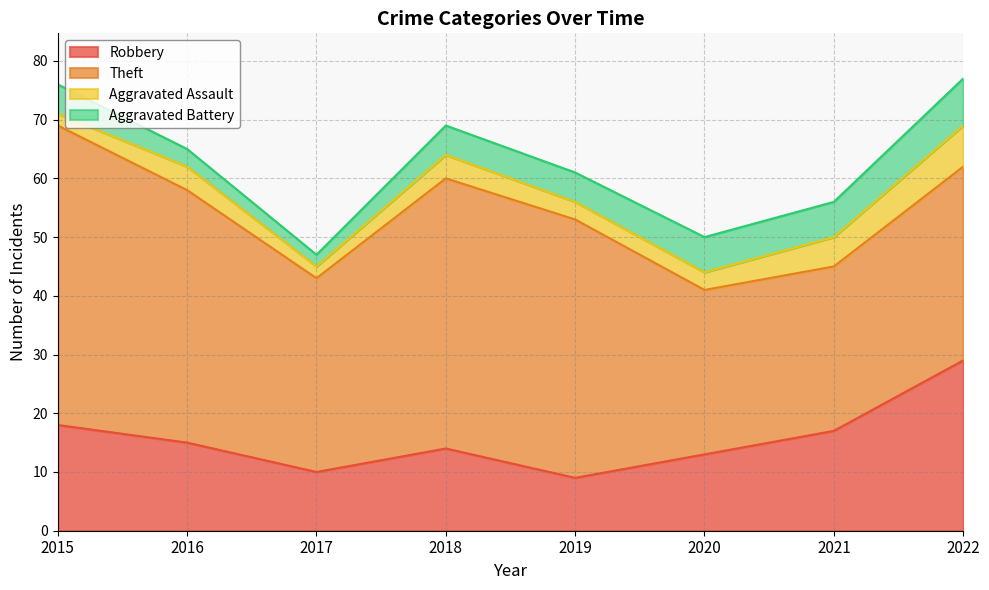

What is the value of the Aggravated Battery point at the 1st from the left?

5